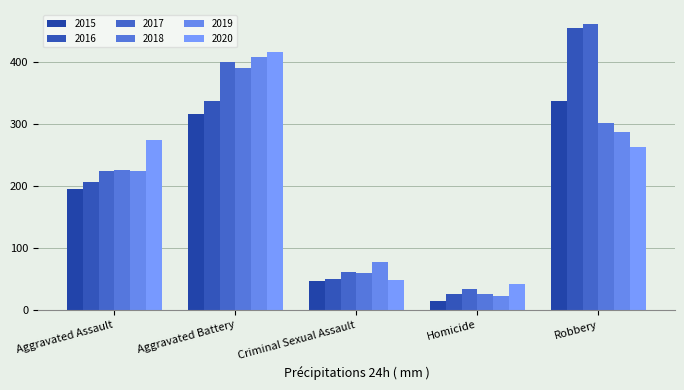

What is the smallest value displayed?

15